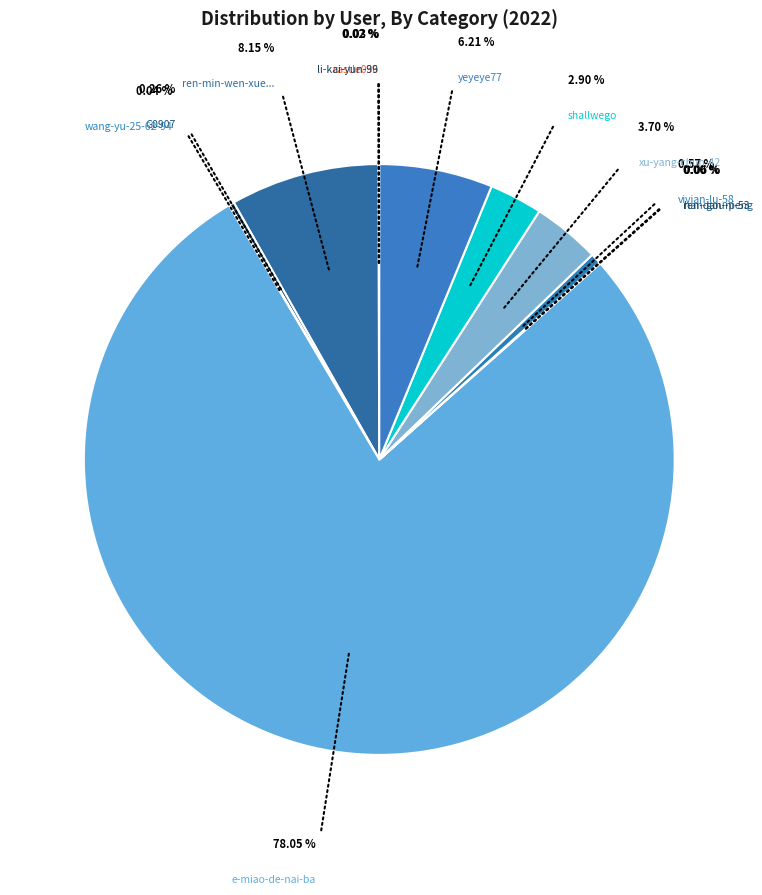

What is the largest slice in the pie chart?

e-miao-de-nai-ba